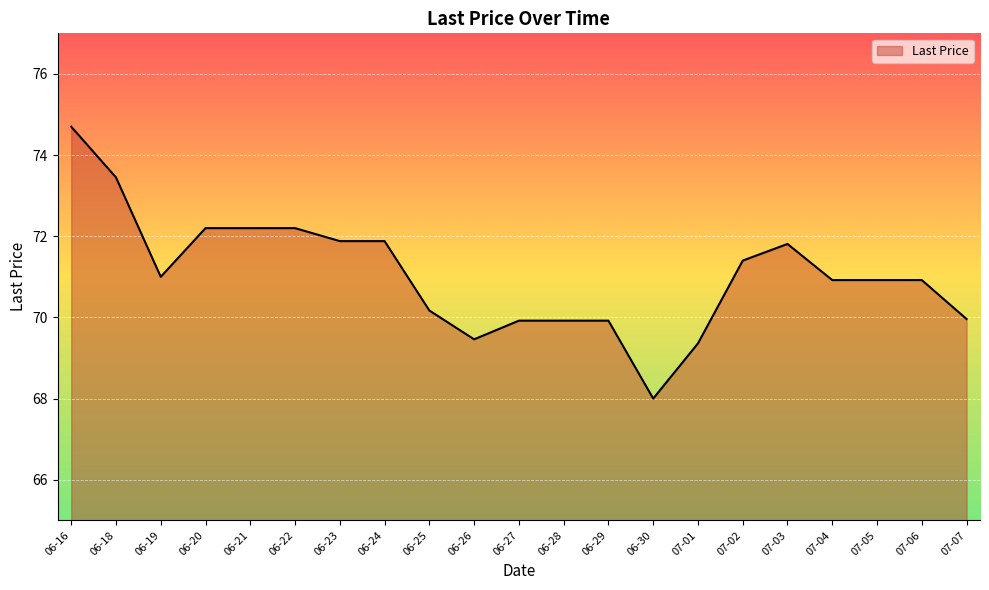

What is the maximum value shown in the chart?

74.7